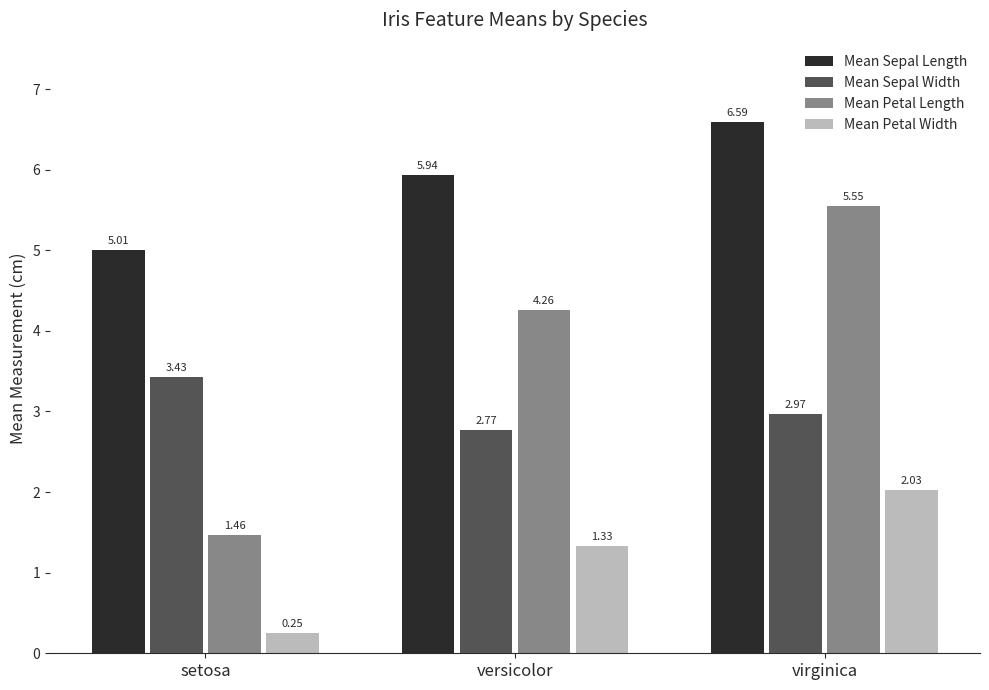

At versicolor, list the series in order from largest to smallest.

Mean Sepal Length, Mean Petal Length, Mean Sepal Width, Mean Petal Width